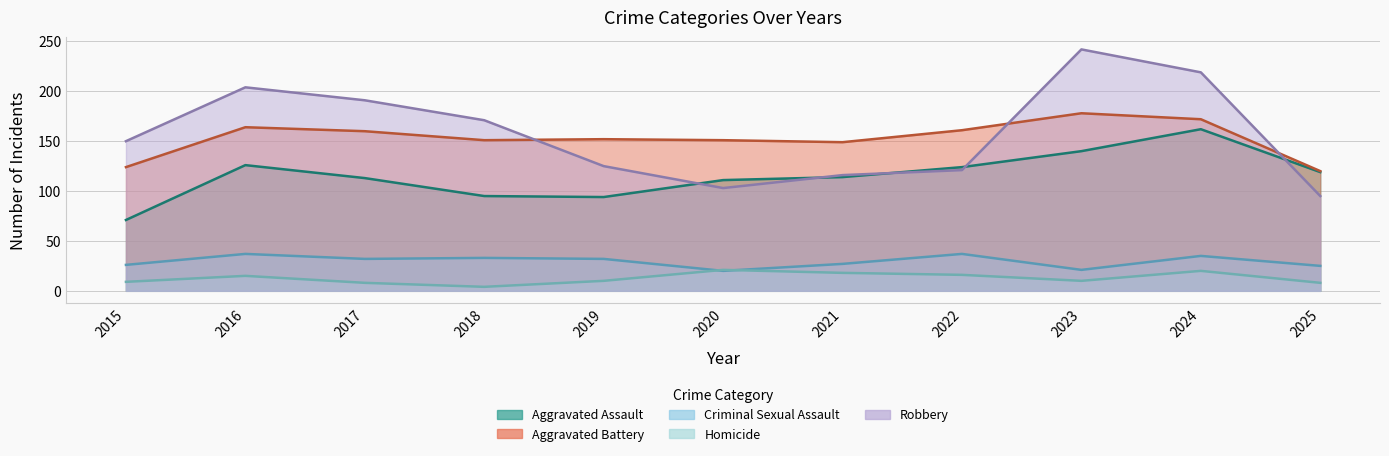

How many data points does each series have?

11